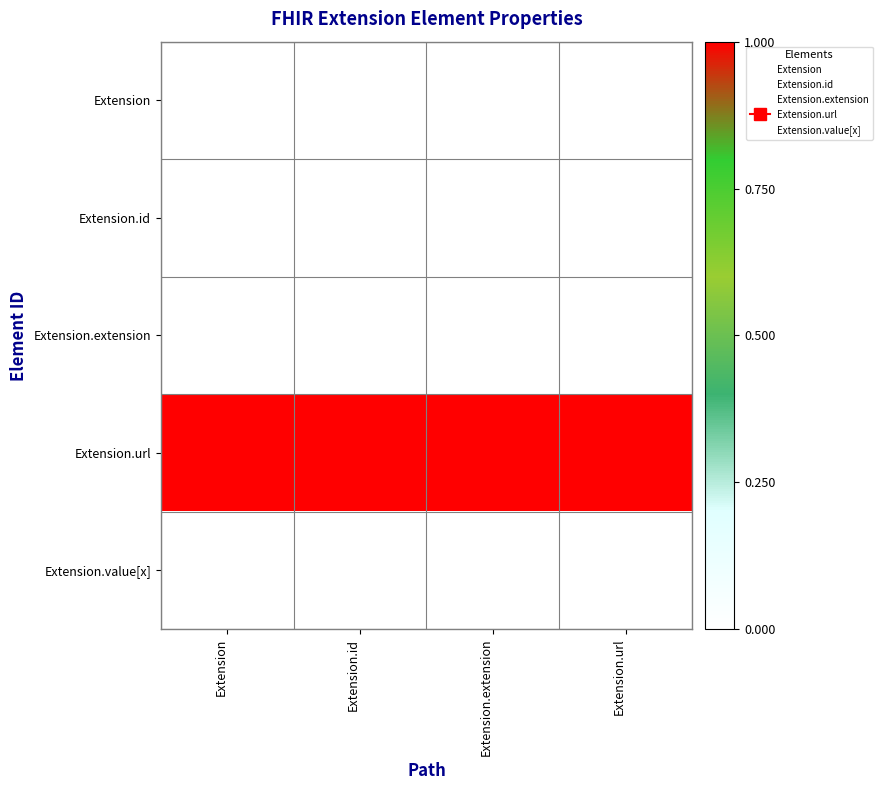

Rank the series at Extension from highest to lowest value.

Extension.url, Extension, Extension.id, Extension.extension, Extension.value[x]